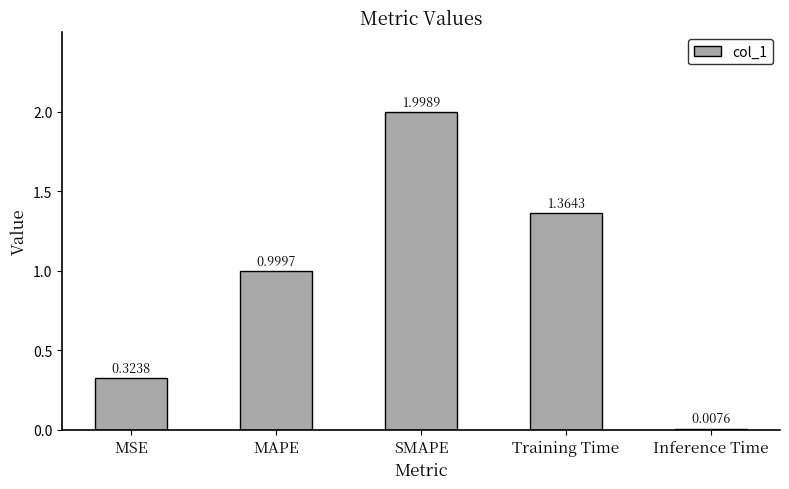

Which has a higher value, MAPE or Inference Time?

MAPE